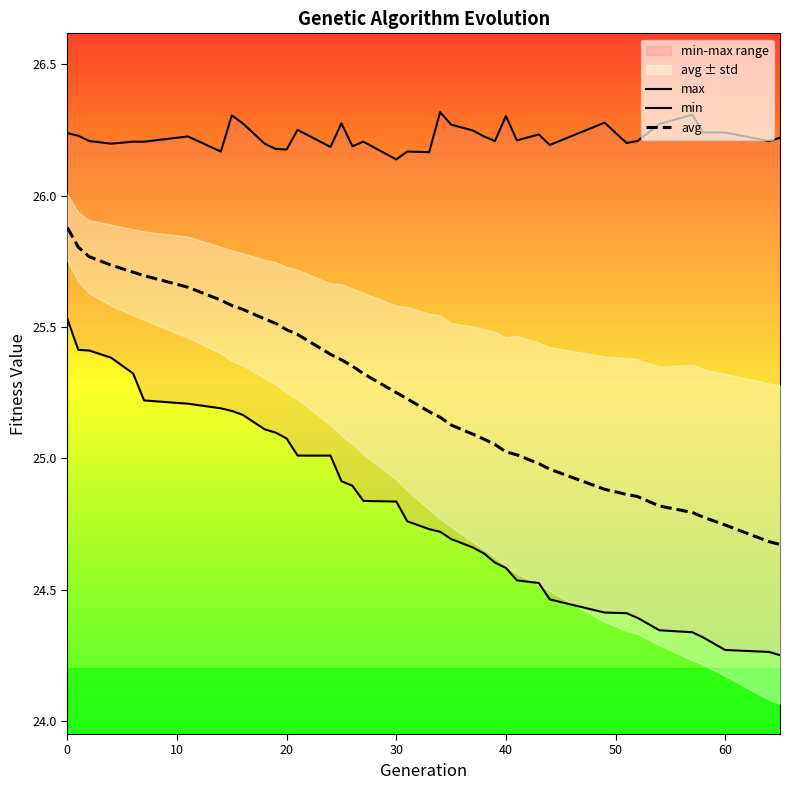

What is the sum of all avg values?

984.7